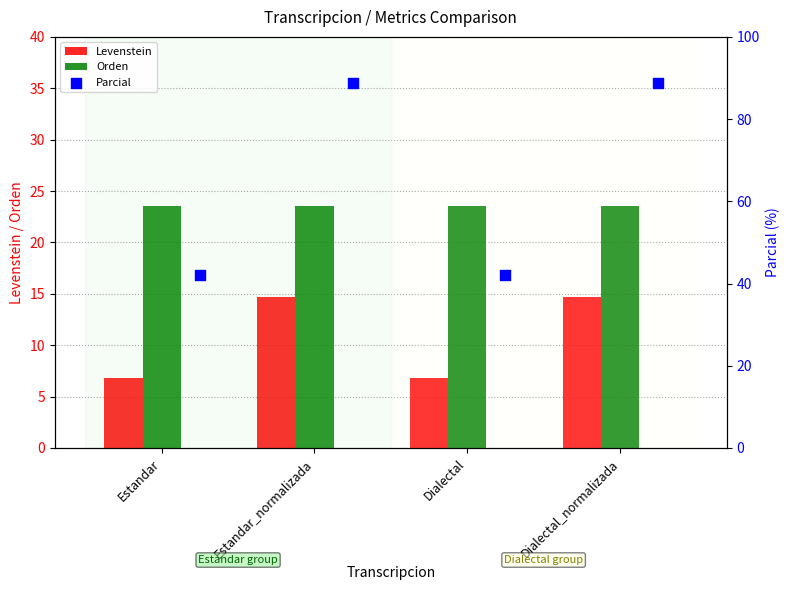

What are all the series names shown in the legend?

Levenstein, Orden, Parcial